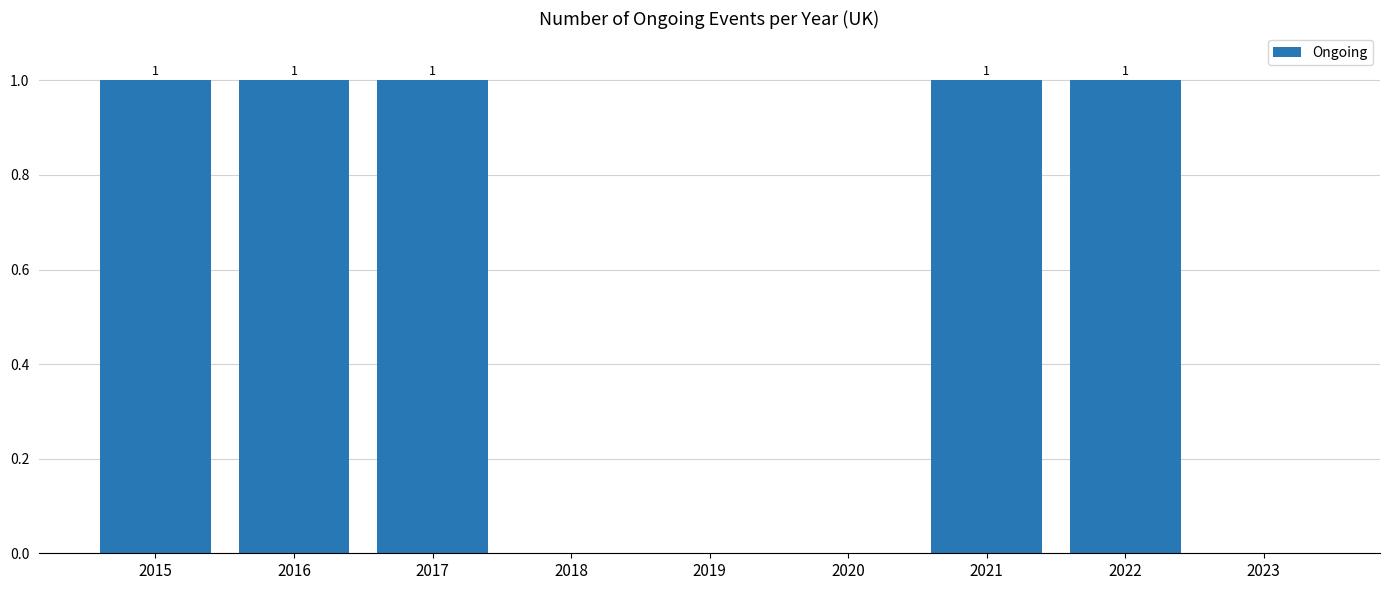

Reading right to left, transcribe all the data shown in this chart.

0	1	1	0	0	0	1	1	1